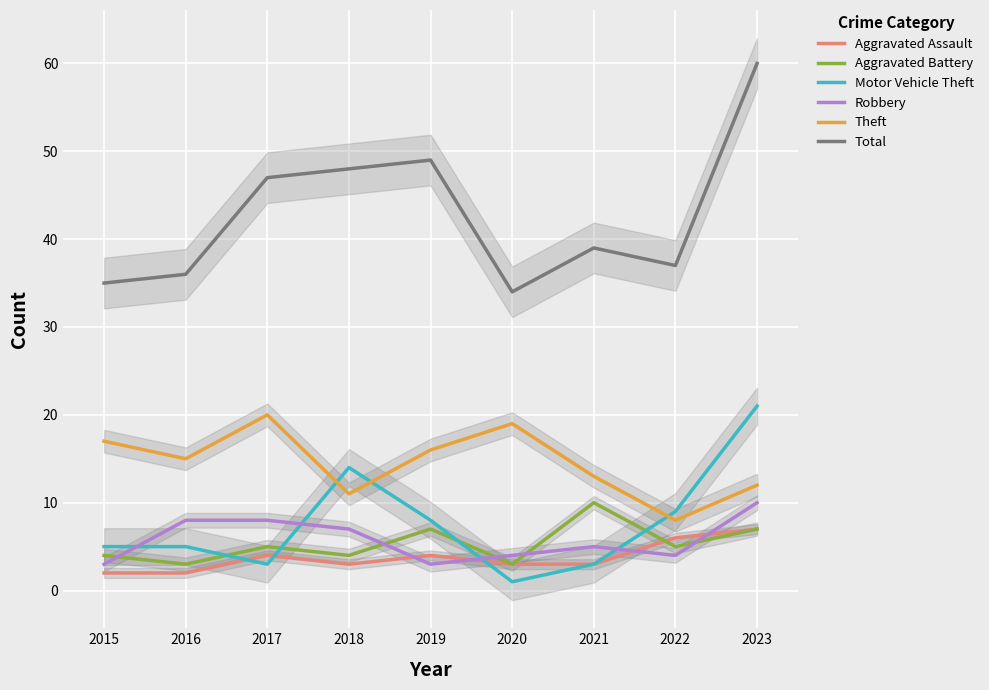

What is the difference between the highest and lowest values at 2022?

33